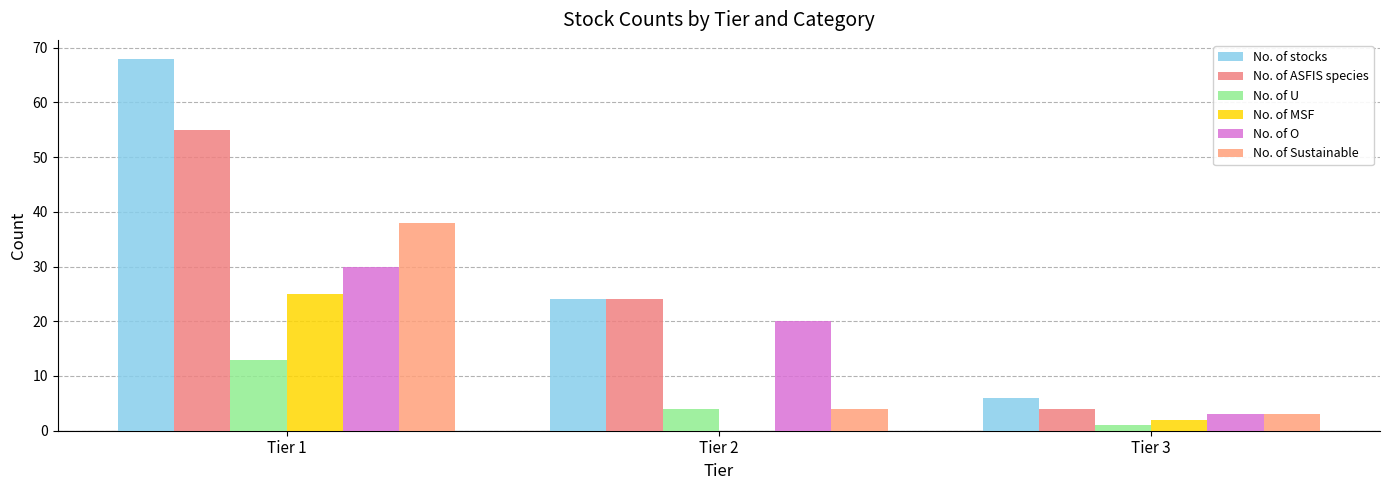

How many series are shown in this chart?

6